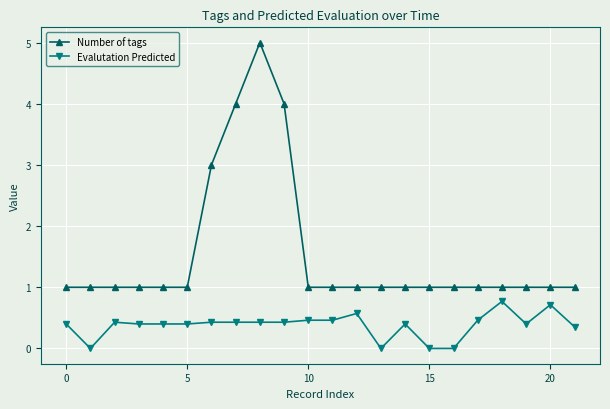

True or false: Evalutation Predicted has more than 0 interior local peaks.

True